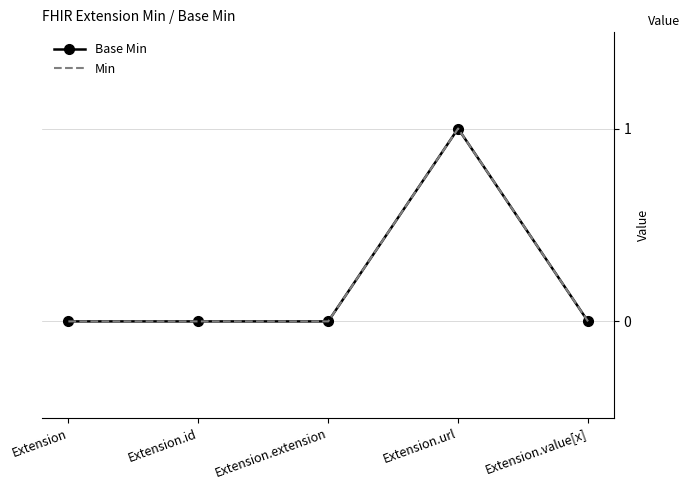

Which series has the widest spread of values?

Base Min